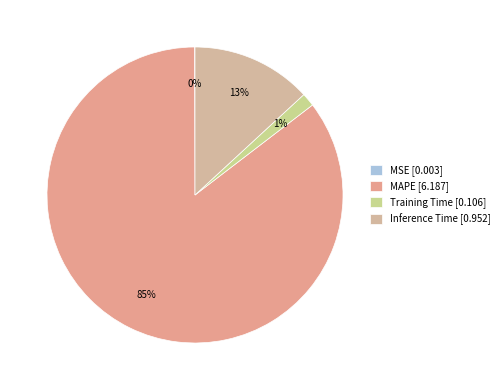

Which category has the smallest portion of the pie?

MSE